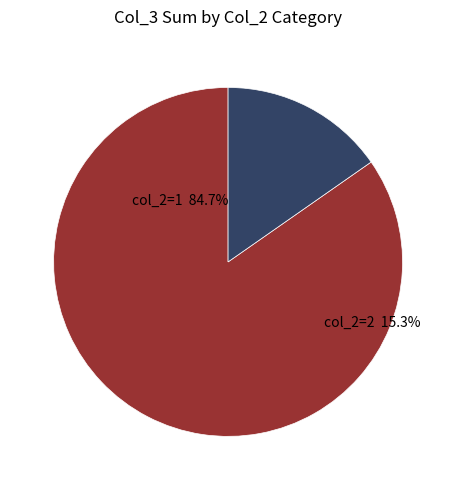

Is it true that 7 is 1% of the pie?

False